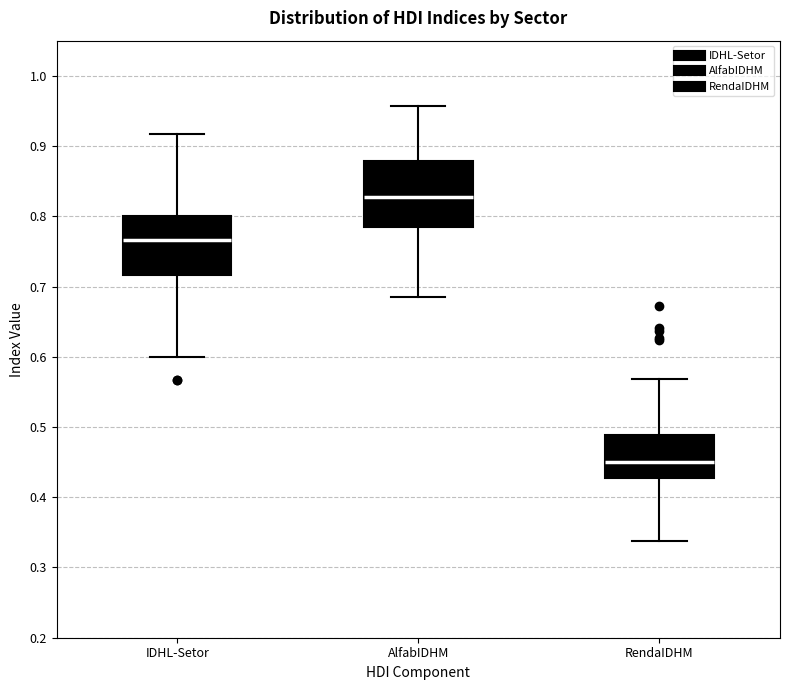

Reading left to right, transcribe this box plot: for each box, give where its median line is, the range the box spans, and where its two whiskers end, as read against the y-axis. The values are not printed on the chart, so give them approximately, as read against the axis.

IDHL-Setor: median 0.77, box 0.72 to 0.80, whiskers 0.60 to 0.92
AlfabIDHM: median 0.83, box 0.78 to 0.88, whiskers 0.69 to 0.96
RendaIDHM: median 0.45, box 0.43 to 0.49, whiskers 0.34 to 0.57